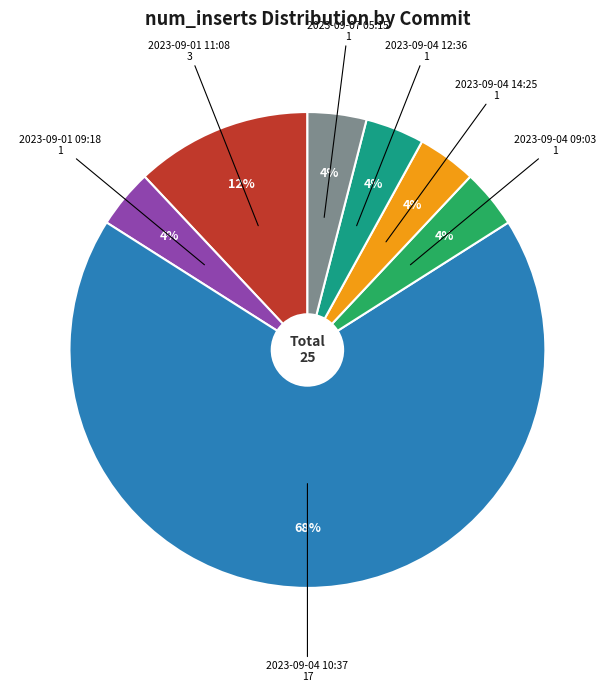

To the nearest percent, what is the difference between the largest and smallest slice percentages?

64%